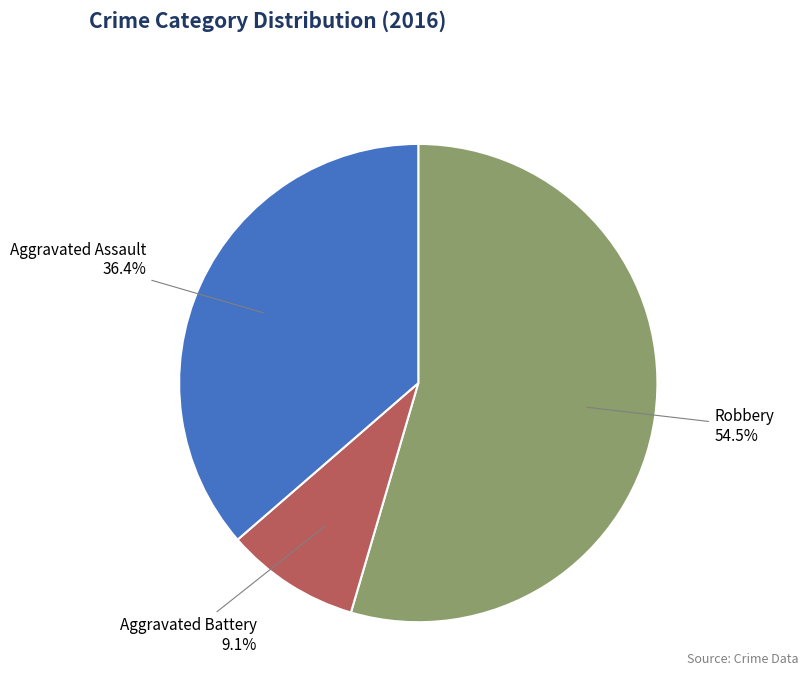

True or false: Aggravated Assault accounts for 36% of the total.

True